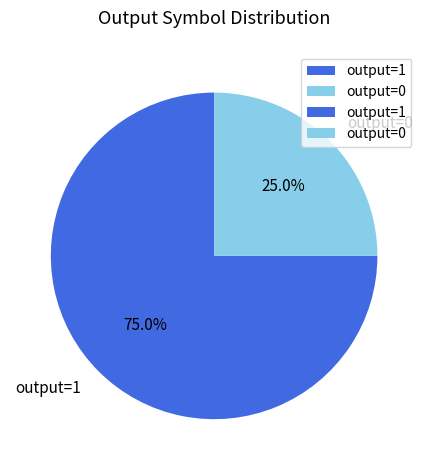

What percentage is the output=1 slice, to the nearest percent?

75%